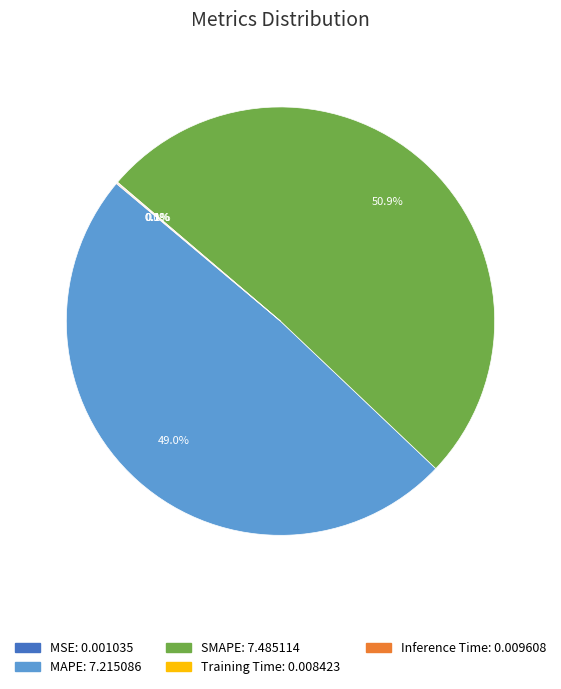

What is the largest slice in the pie chart?

SMAPE